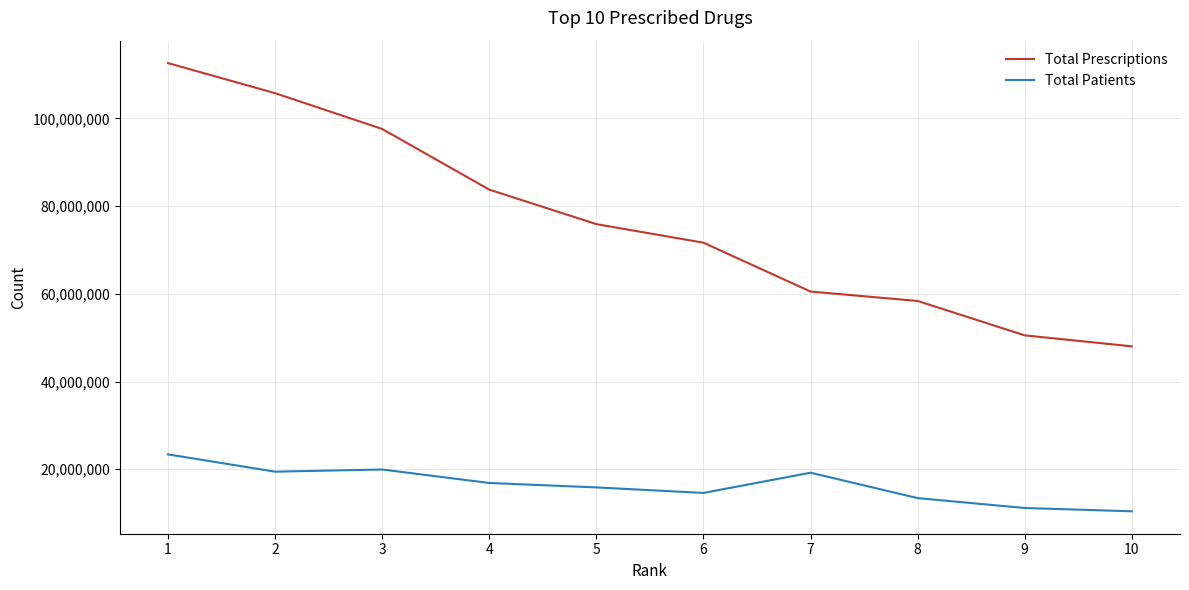

What are all the series names shown in the legend?

Total Prescriptions, Total Patients